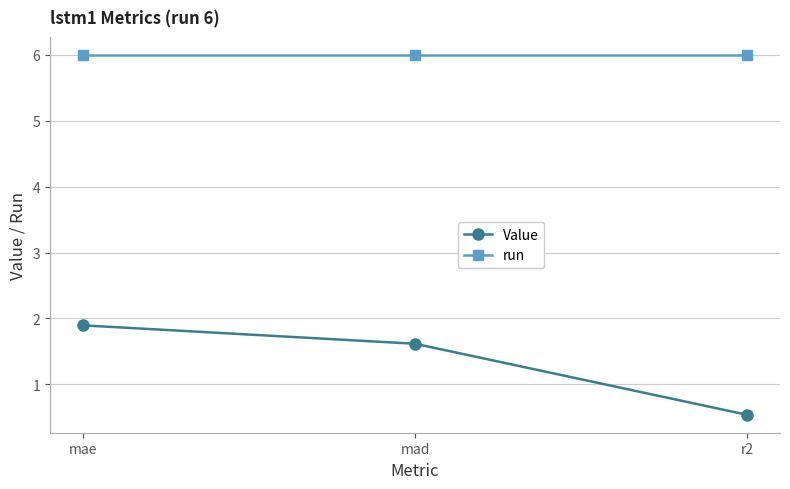

What position from the left is mad?

2